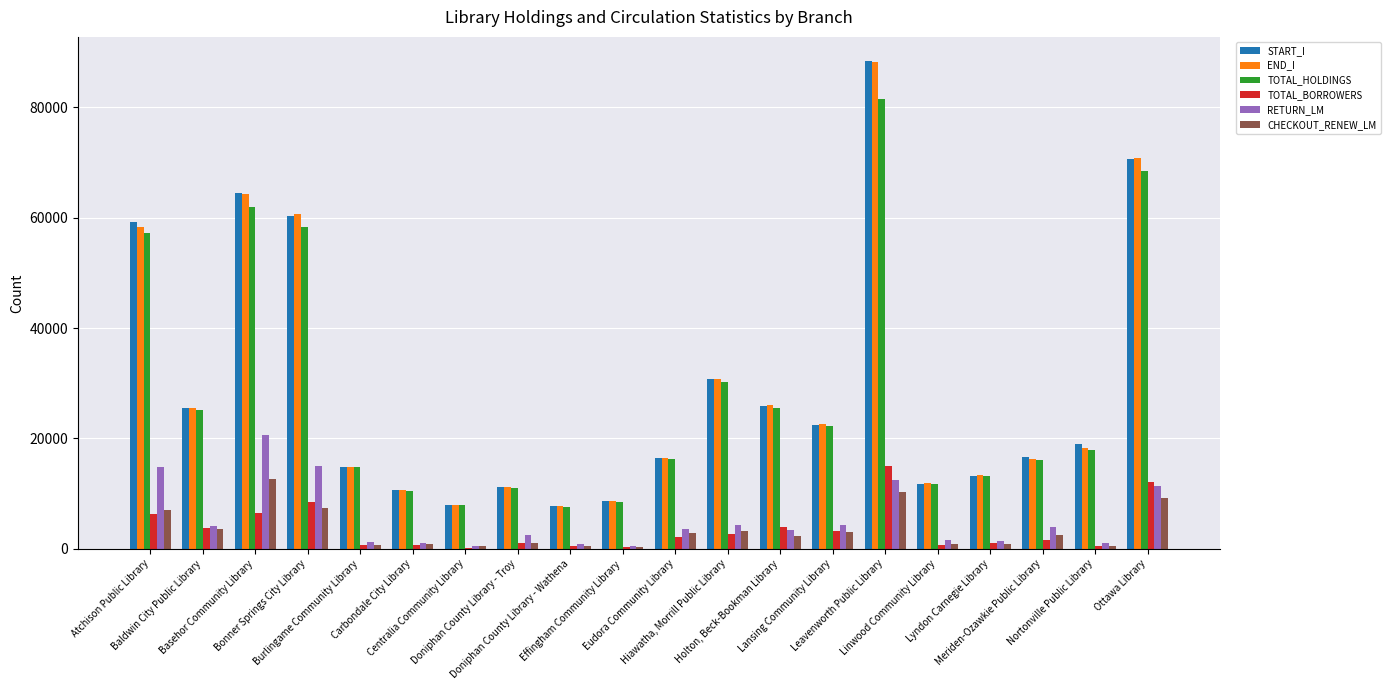

What is the sum of all TOTAL_BORROWERS values?

71443